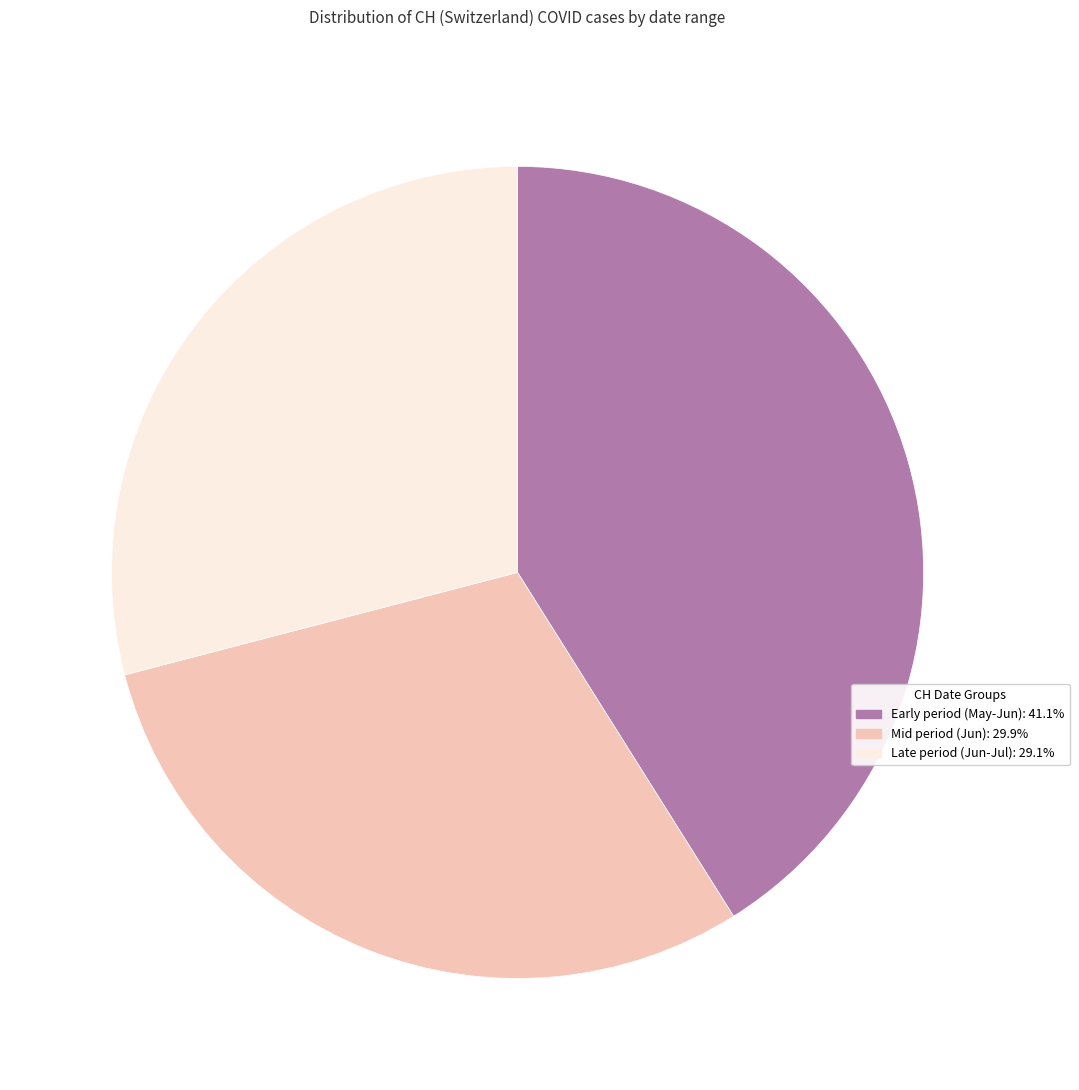

Does any single category account for the majority?

No